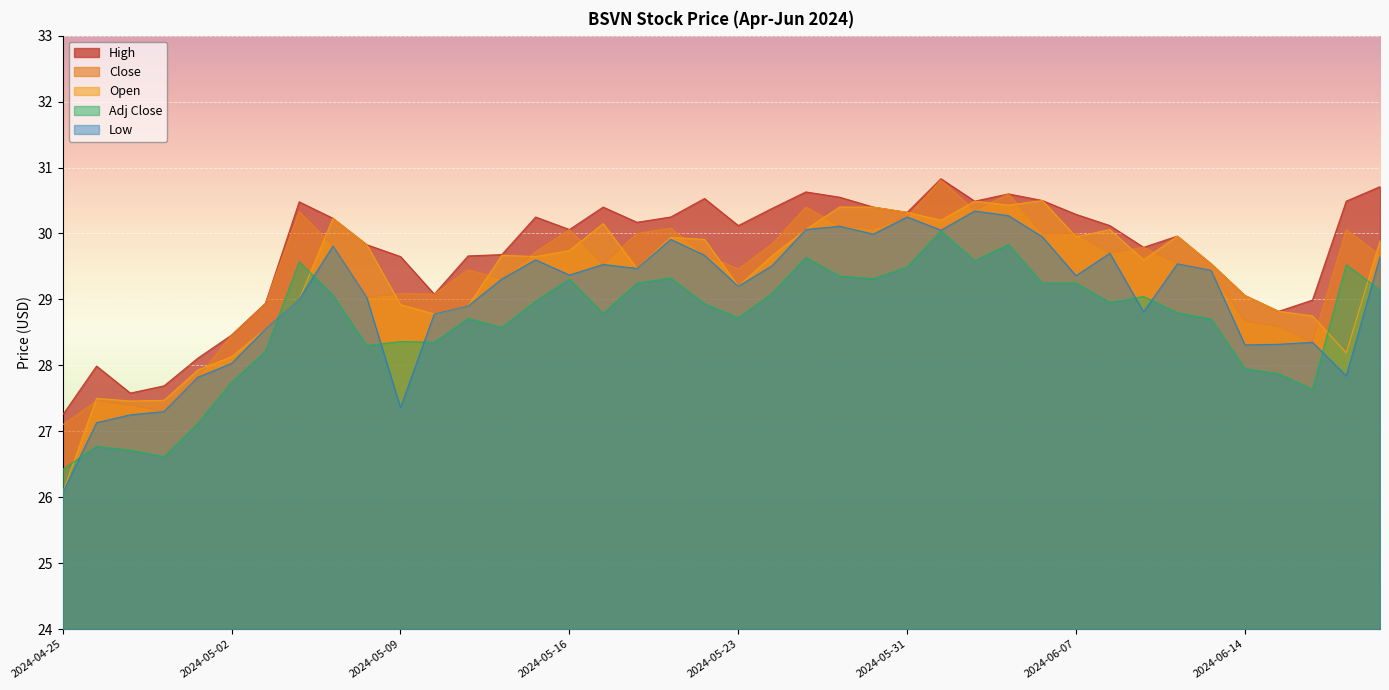

Which series has the largest total across all categories?

High